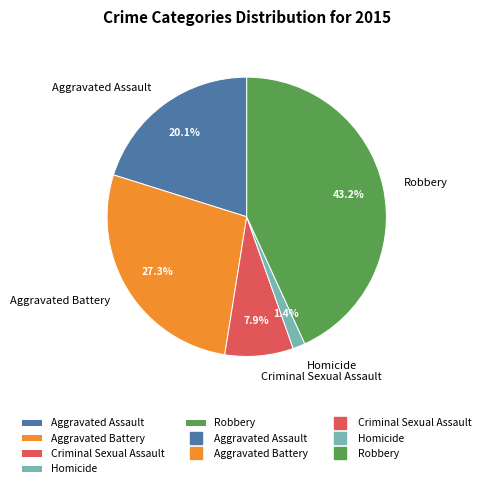

Is there a majority slice in this chart?

No